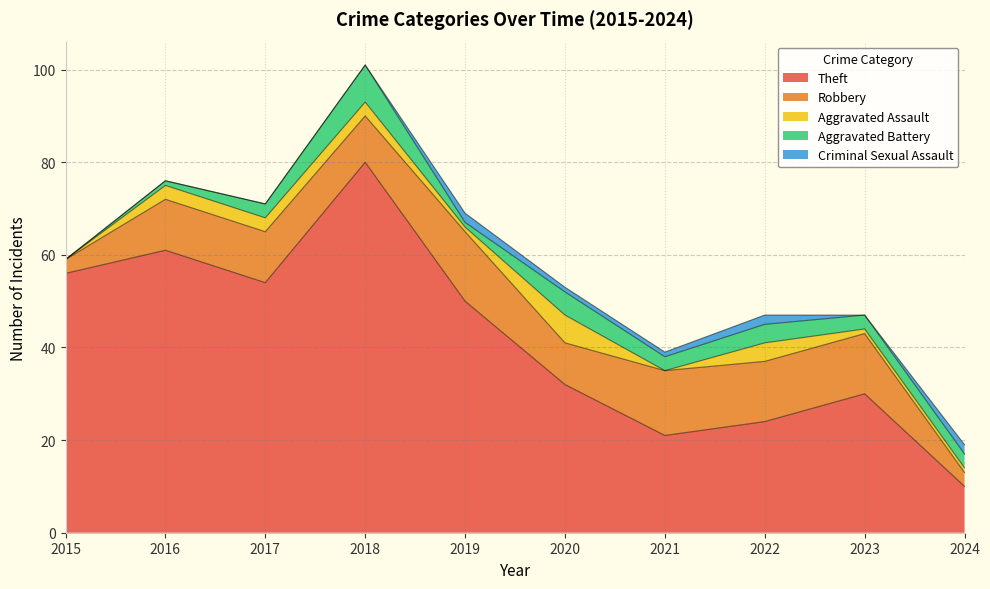

What is the difference between the highest and lowest values at 2016?

61